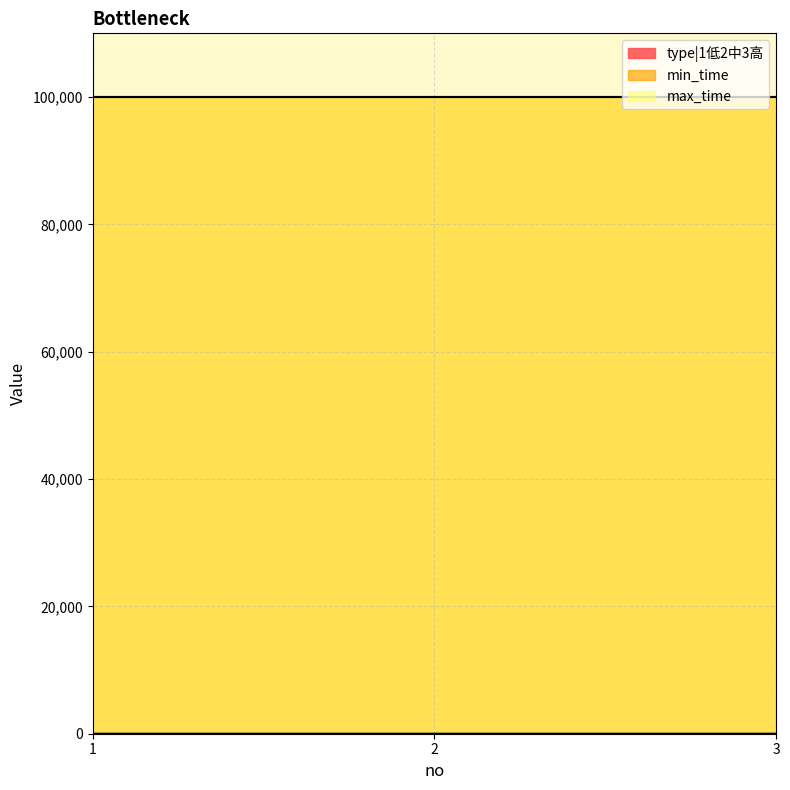

Reading left to right, transcribe all the data shown in this chart.

type|1低2中3高: 1	2	3
min_time: 99999	99999	99999
max_time: 99999	99999	99999